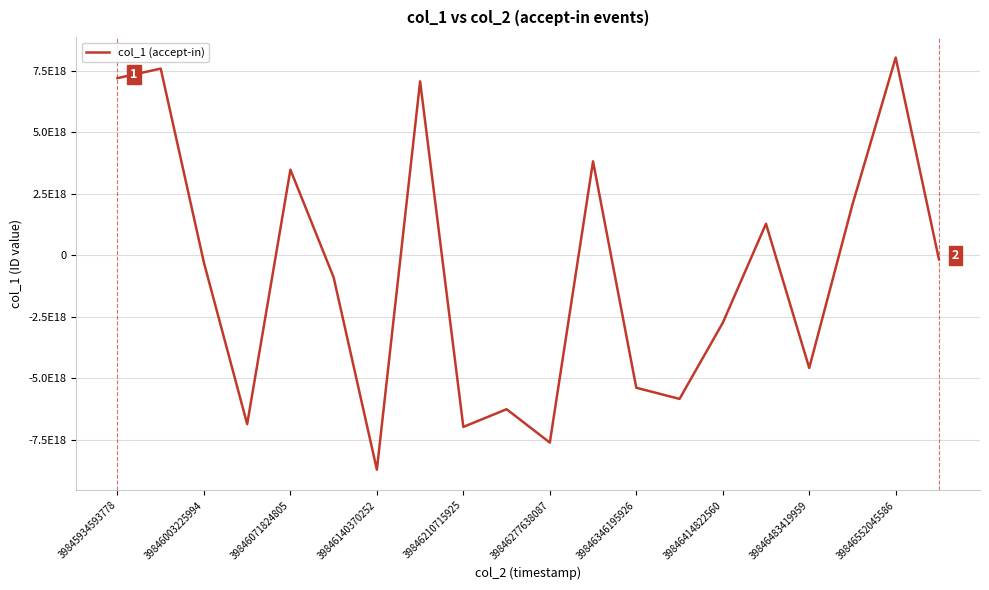

Does the chart have visible grid lines?

Yes